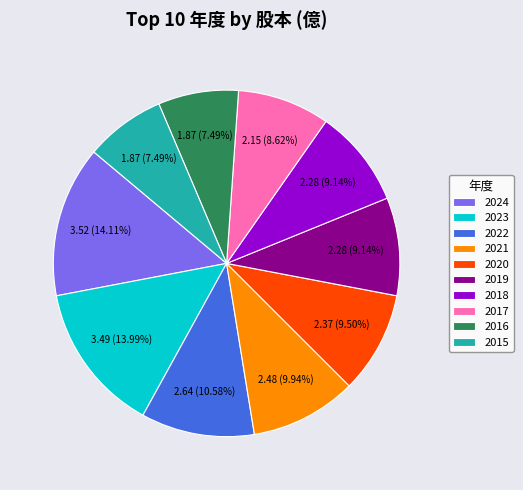

To the nearest percent, what is the average slice percentage?

10%